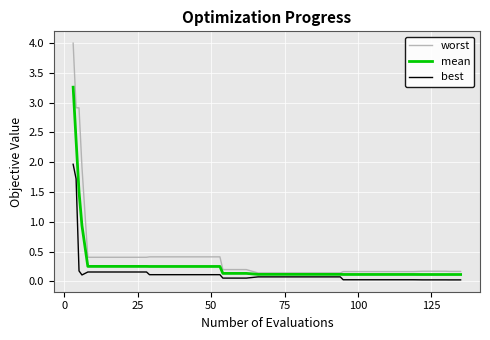

What is the maximum value shown in the chart?

4.0